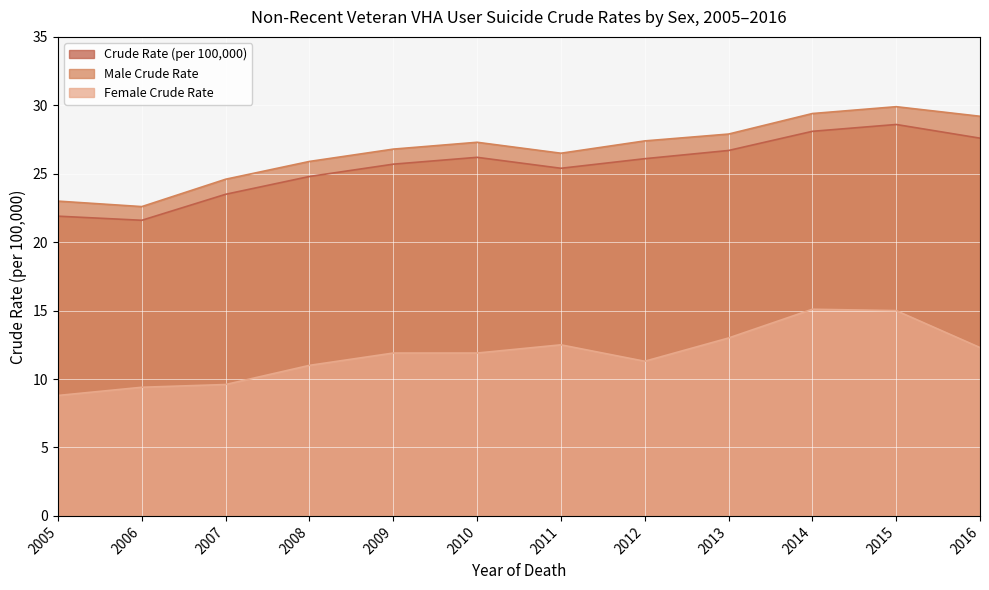

Reading left to right, transcribe all the data shown in this chart.

Crude Rate (per 100,000): 21.9	21.6	23.5	24.8	25.7	26.2	25.4	26.1	26.7	28.1	28.6	27.6
Male Crude Rate: 23.0	22.6	24.6	25.9	26.8	27.3	26.5	27.4	27.9	29.4	29.9	29.2
Female Crude Rate: 8.8	9.4	9.6	11.0	11.9	11.9	12.5	11.3	13.0	15.1	15.0	12.3